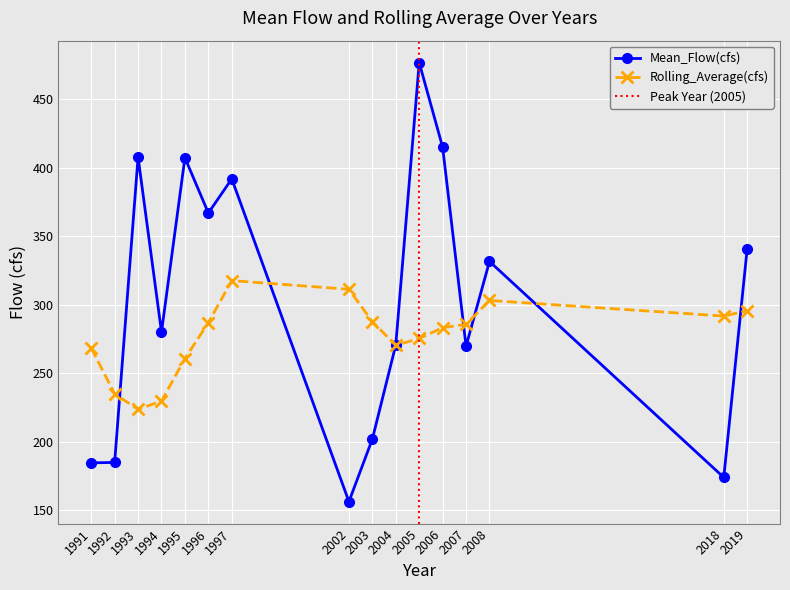

At how many categories does at least one series exceed 427?

1